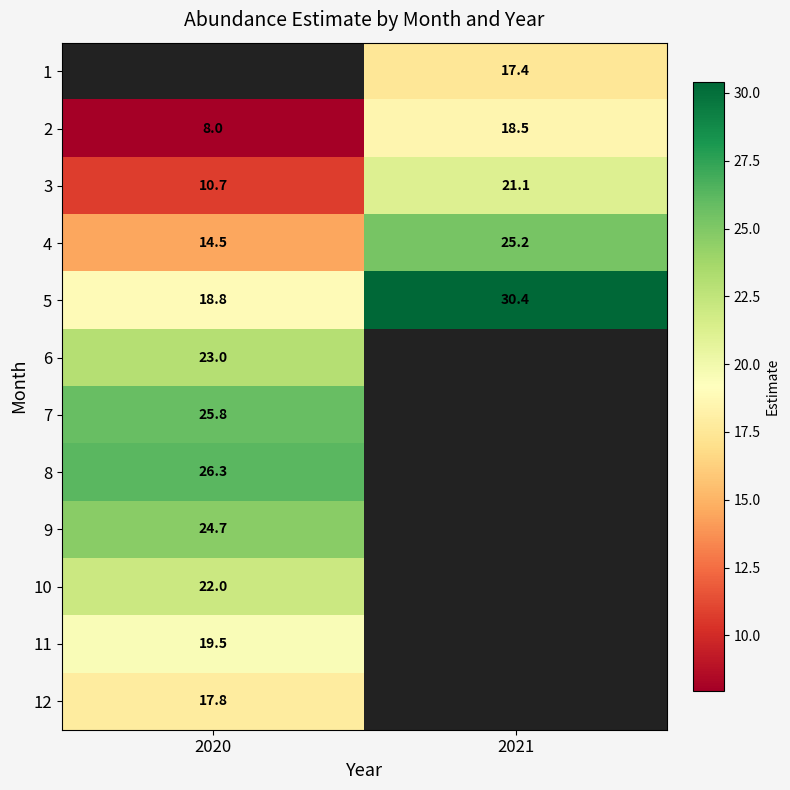

Is the value of 11 at 2020 greater than the value of 9 at 2020?

No